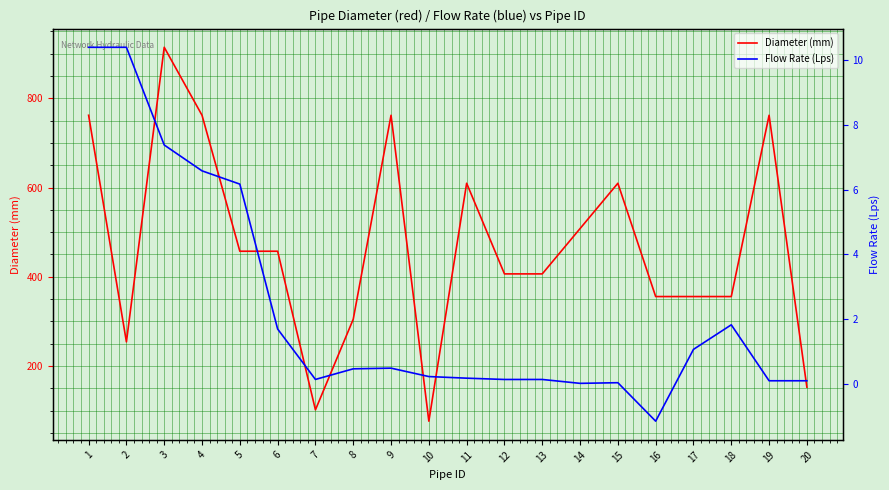

Is it true that Diameter (mm) equals 355.6 at 18?

True